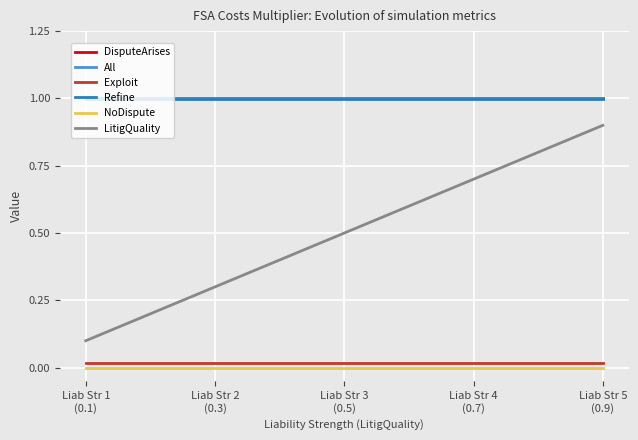

What is the label of the 4th point from the right?

Liab Str 2
(0.3)